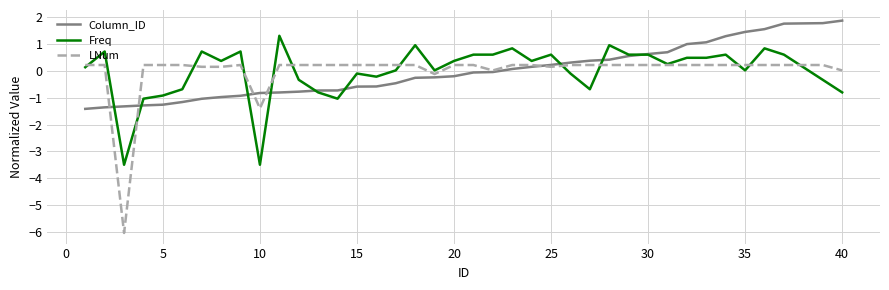

List the series in order of their peak value, highest first.

Column_ID, Freq, LNum